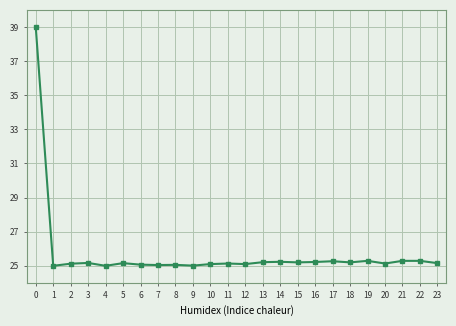

True or false: there are more than 1 points higher than both neighbors.

True